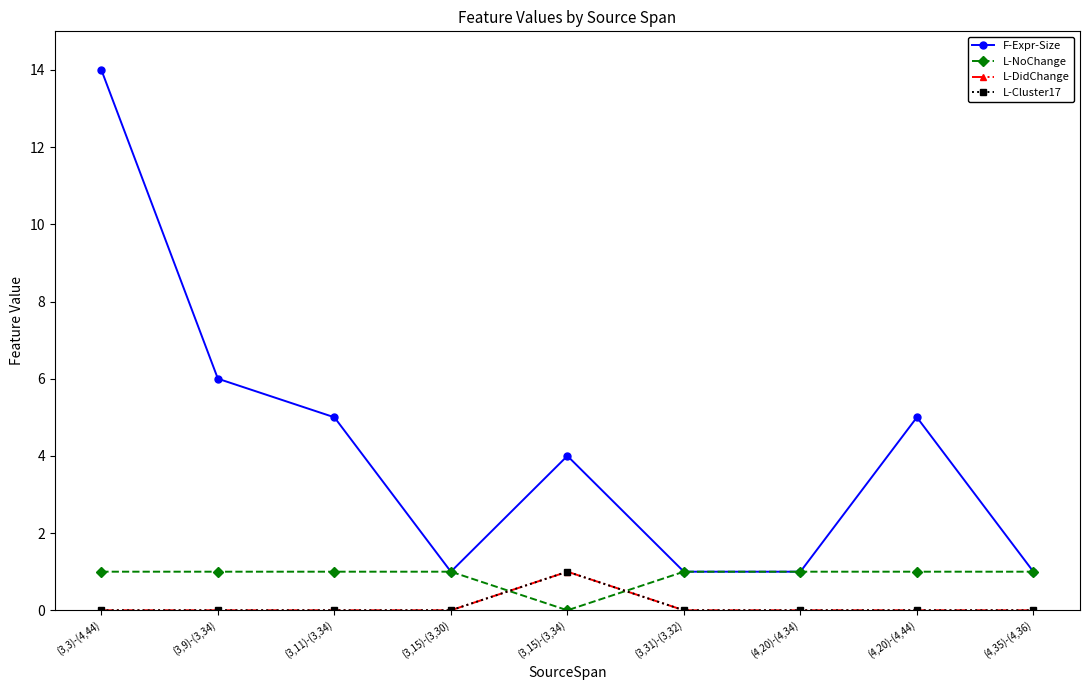

At which category is the sum across all series the highest?

(3,3)-(4,44)